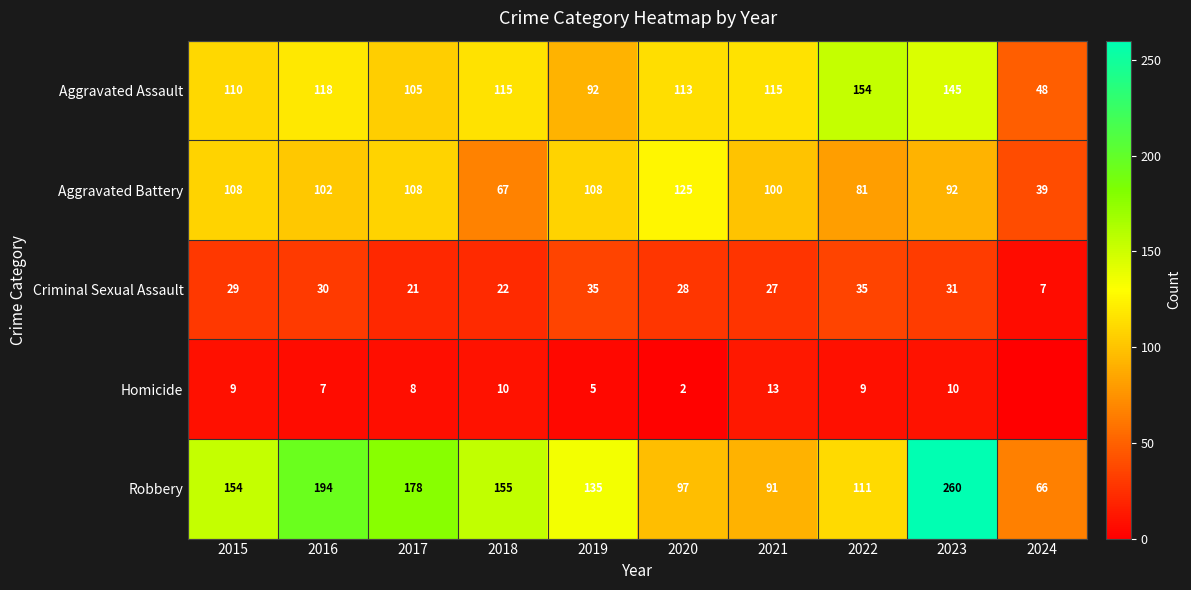

How many data points in Aggravated Battery are less than 102?

5